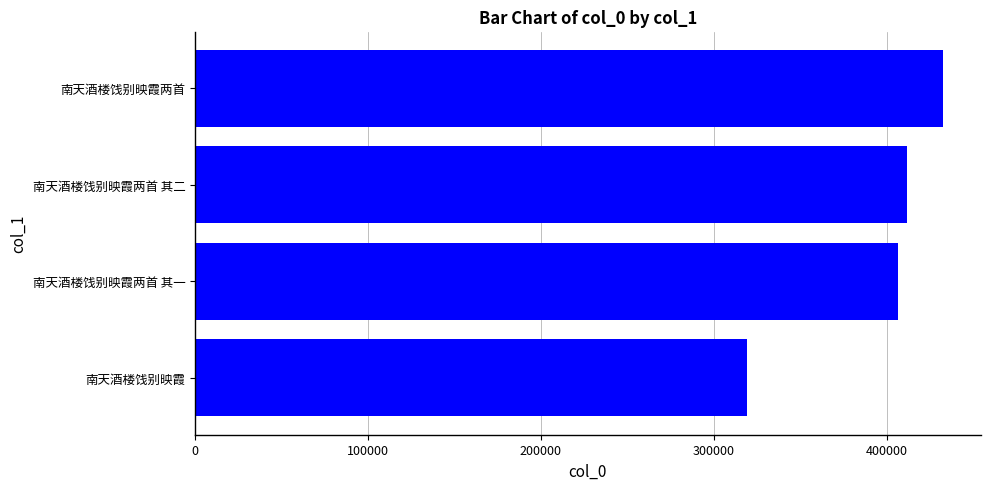

Is it true that the value at 南天酒楼饯别映霞两首 其一 is 406288?

True